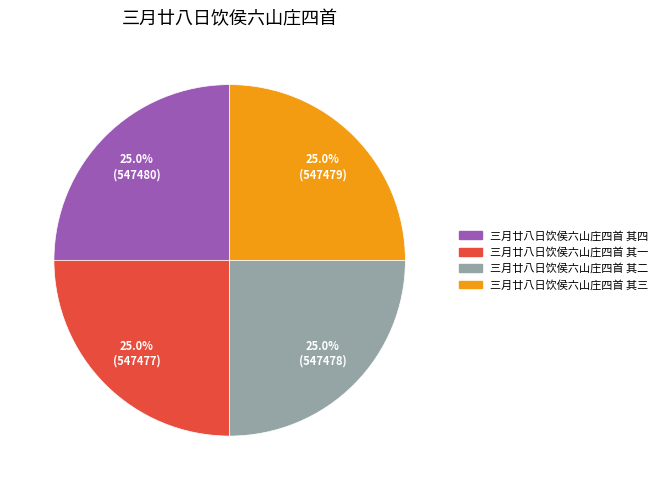

To the nearest percent, what portion does 三月廿八日饮侯六山庄四首 其四 represent?

25%